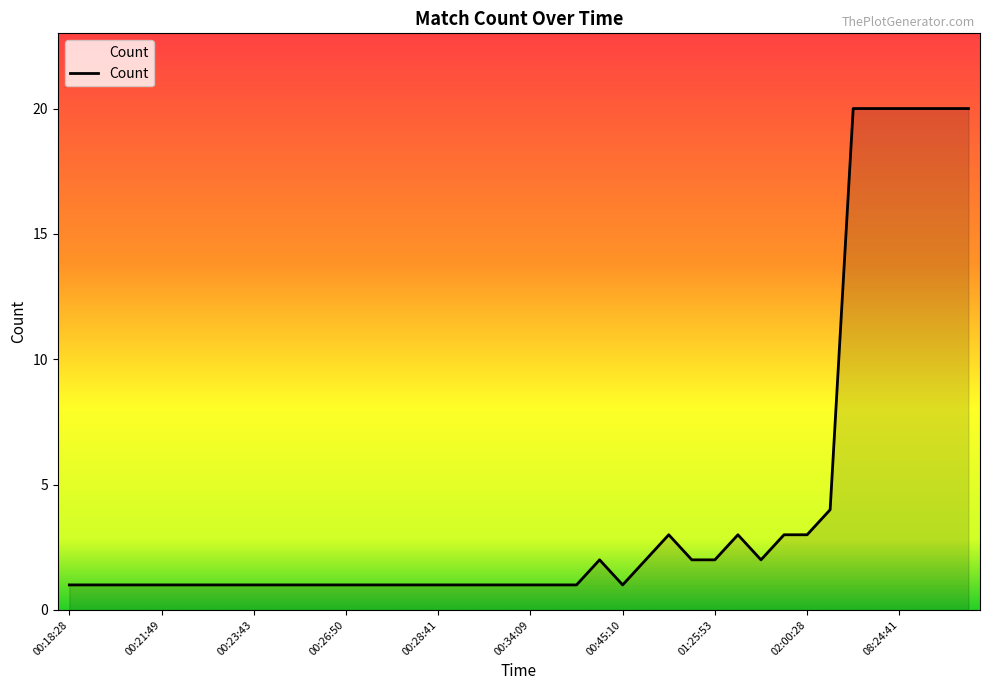

What is the maximum value shown in the chart?

20